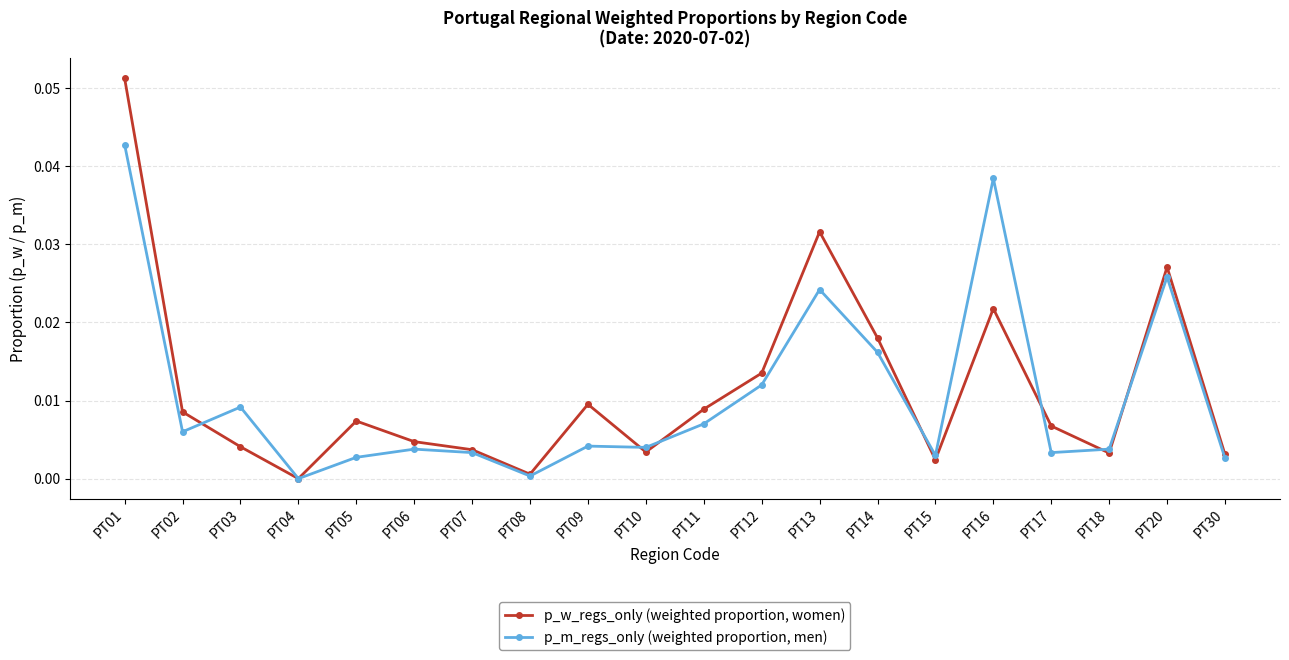

How many values in the p_w_regs_only (weighted proportion, women) series exceed 0?

19